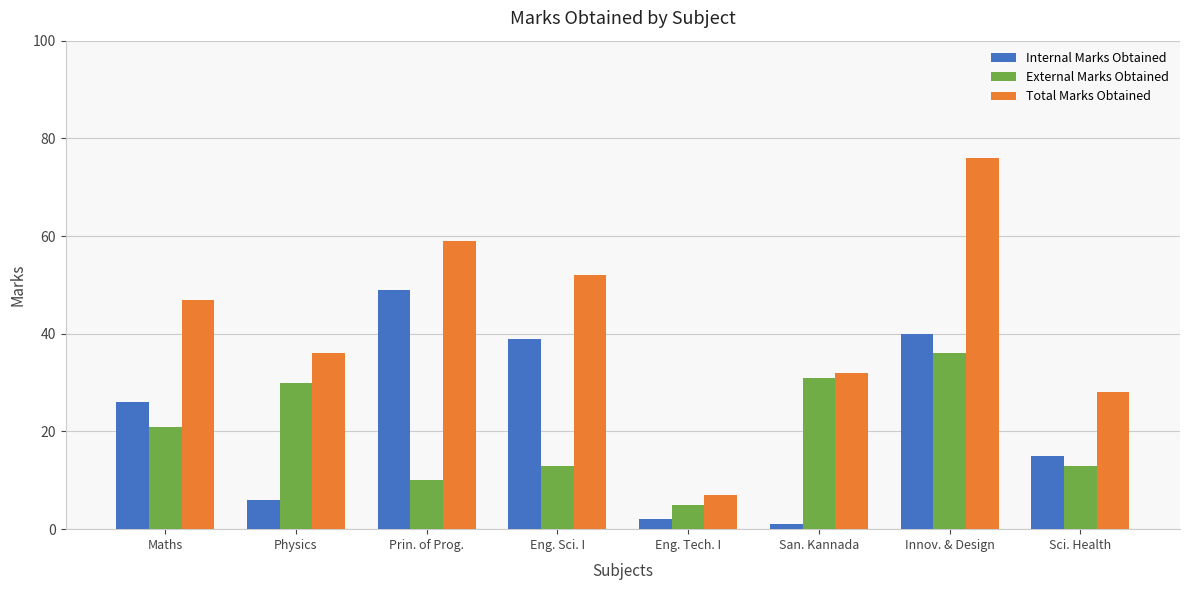

Is the value of Total Marks Obtained at Eng. Sci. I greater than the value of External Marks Obtained at Maths?

Yes